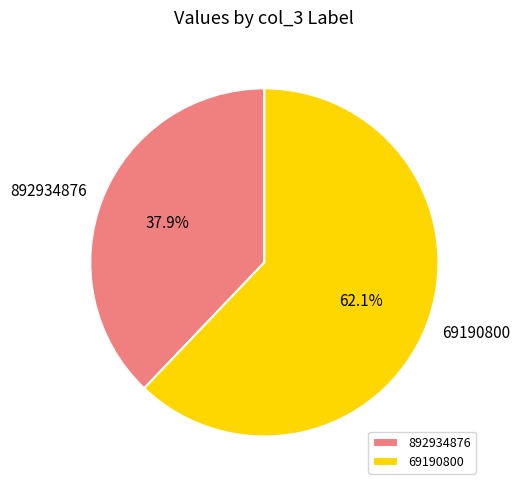

Is it true that 892934876 is 38% of the pie?

True